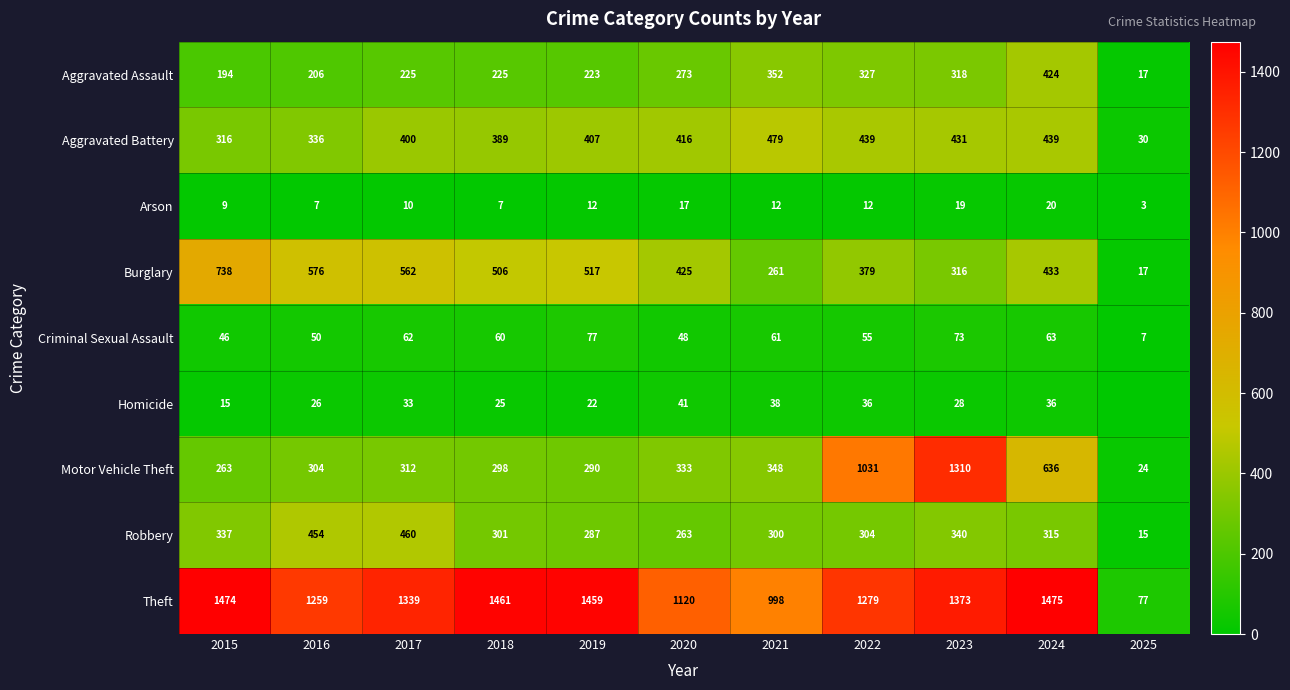

How many values in the Arson series are below 12?

5